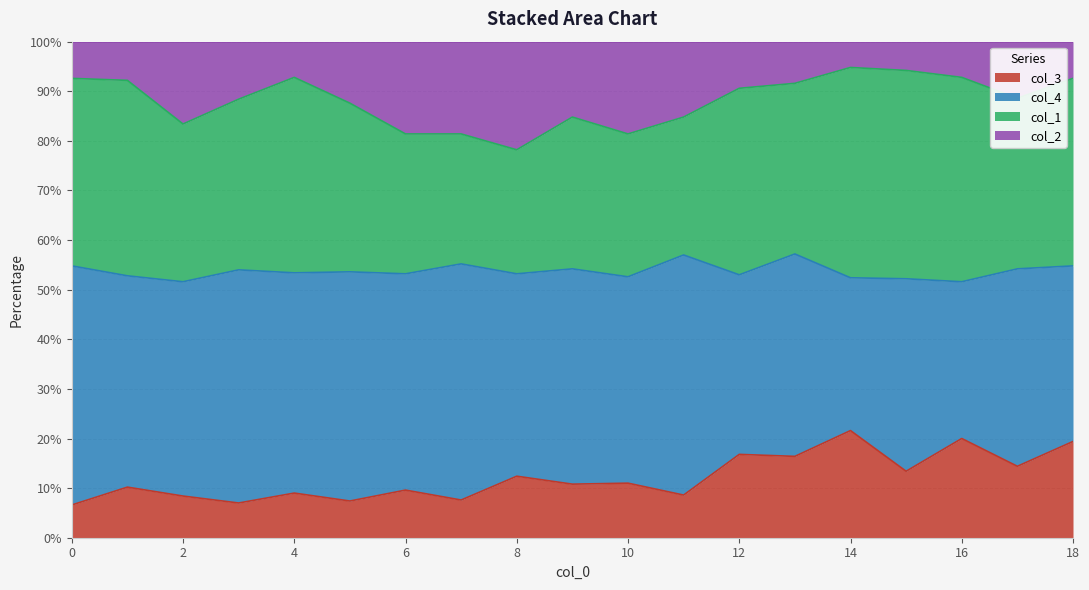

The col_3 series shows 10.8 at 9. True or false?

True